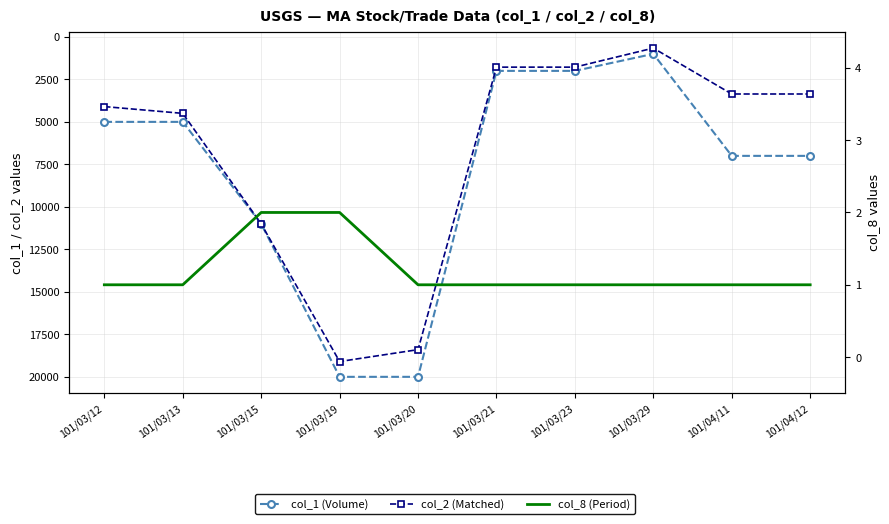

What is the label of the 4th point from the left?

101/03/19